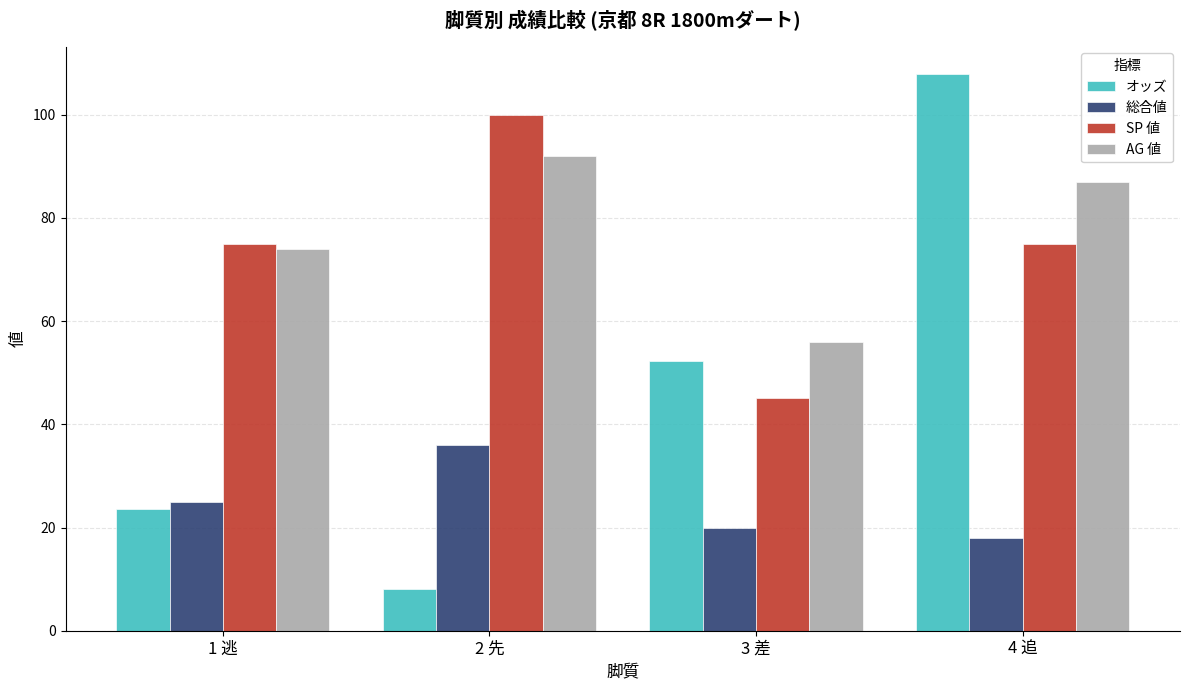

Does the chart contain any negative values?

No